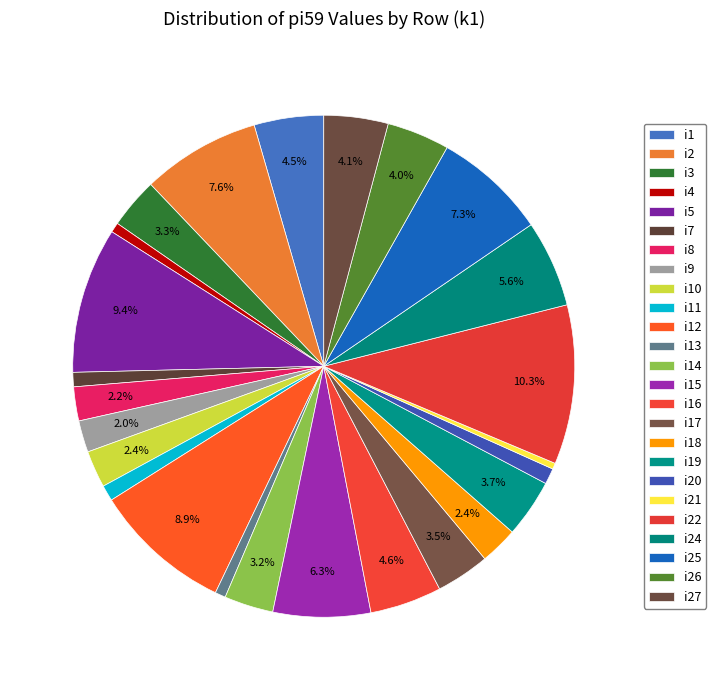

Is it true that i22 is 3% of the pie?

False